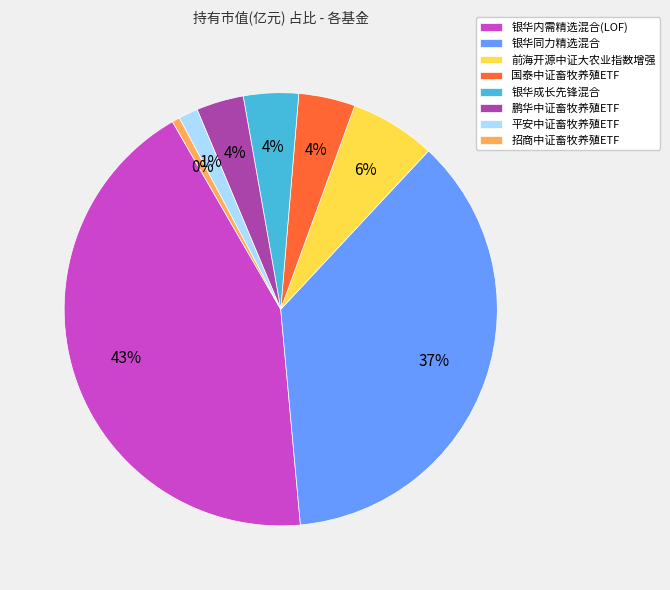

Does any single category account for the majority?

No